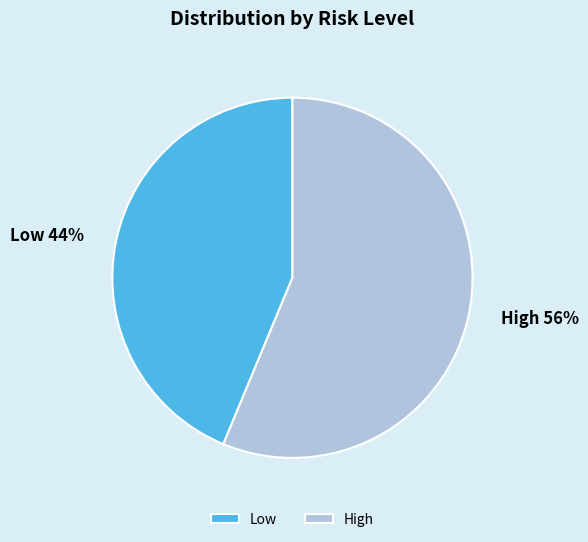

How many segments does this pie chart have?

2